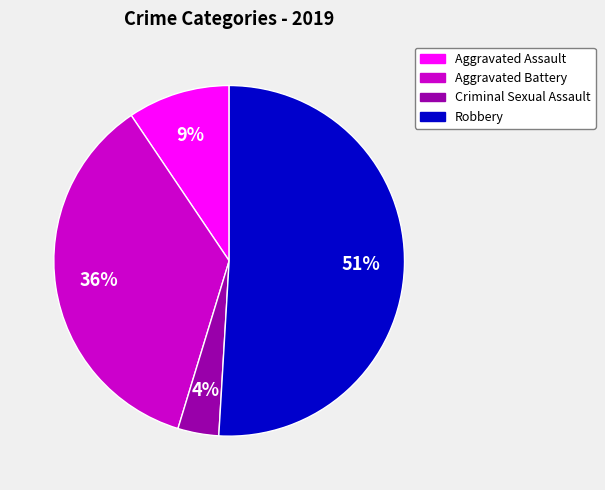

To the nearest percent, what is the difference between the largest and smallest slice percentages?

47%